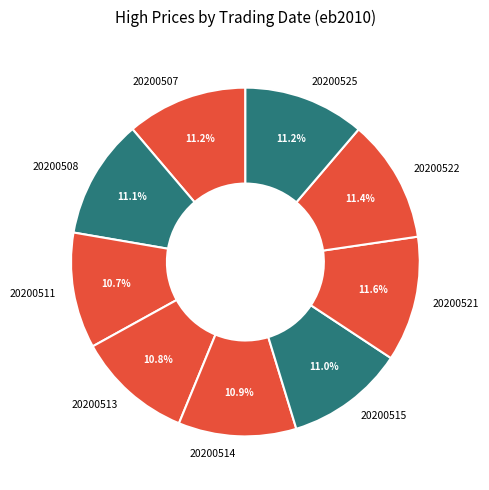

Does any single category account for the majority?

No